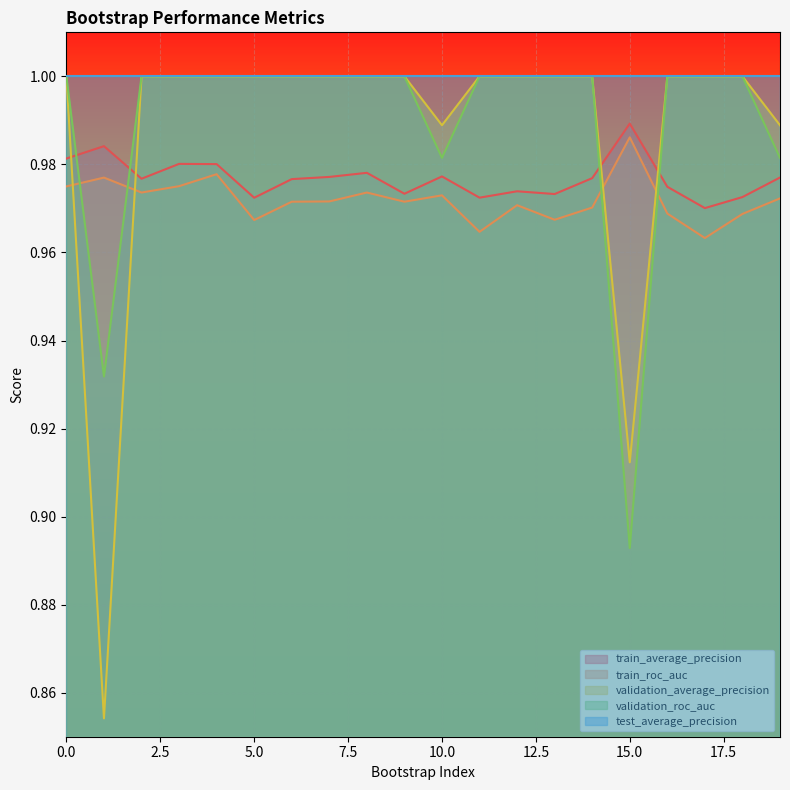

At which category does train_roc_auc reach its first local valley?

2